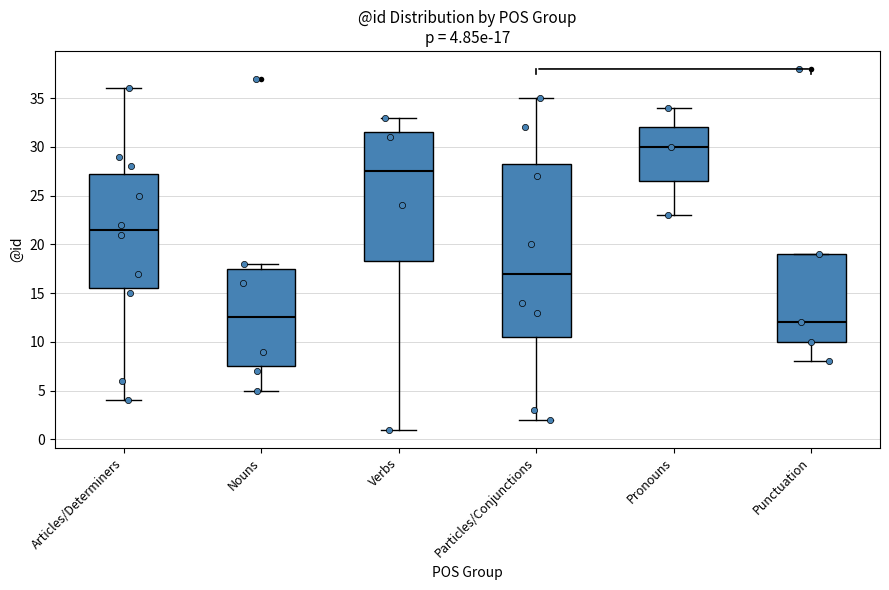

Comparing the boxes themselves (not the whiskers), which one is the tallest?

Particles/Conjunctions